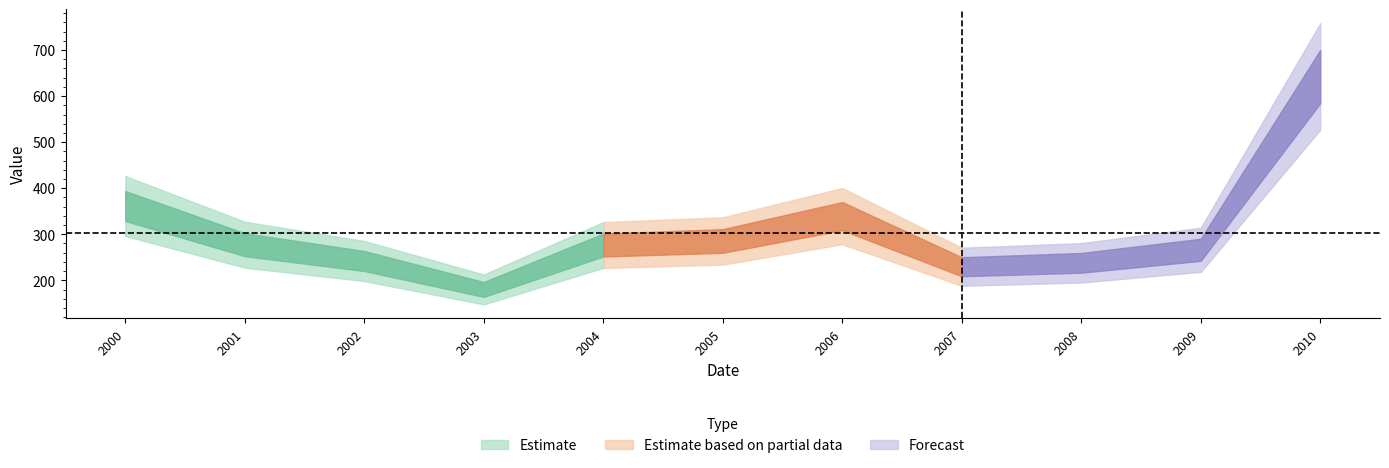

Is it true that the value at 2000-07-15 is 361.3?

True